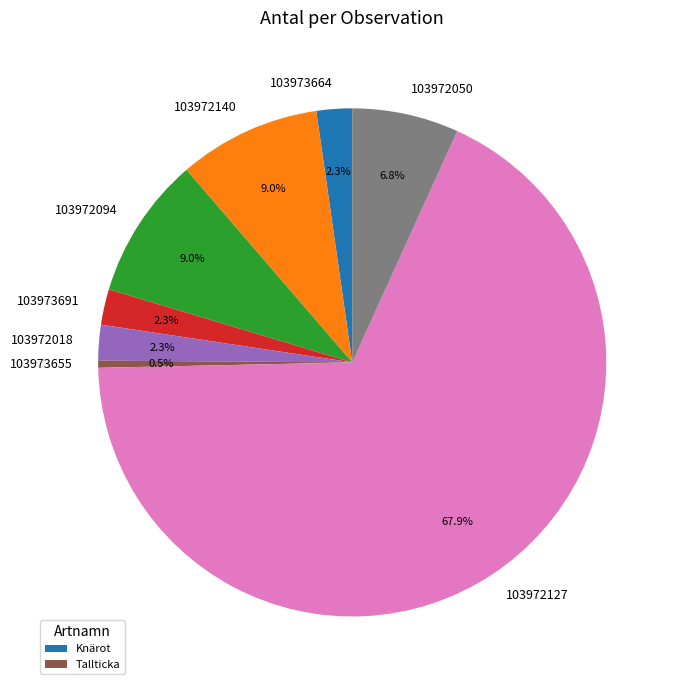

To the nearest percent, what portion does 103972094 represent?

9%